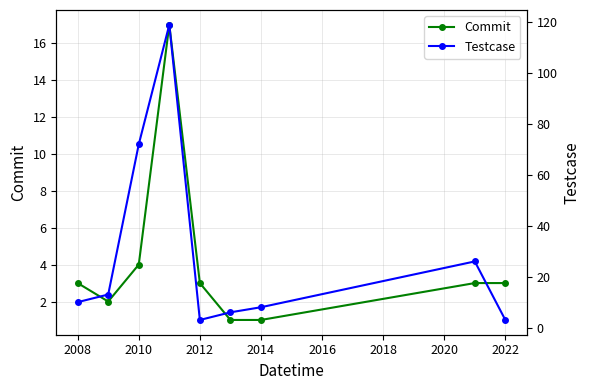

Between 2006 and 2018, which series saw the biggest shift?

Commit